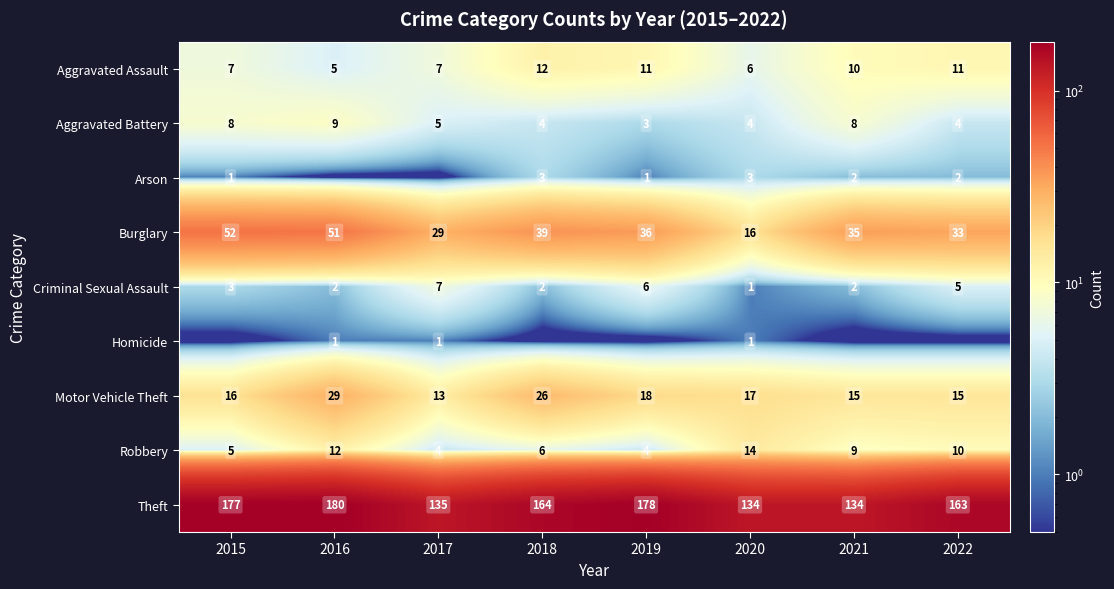

The Burglary series shows 6 at 2020. True or false?

False